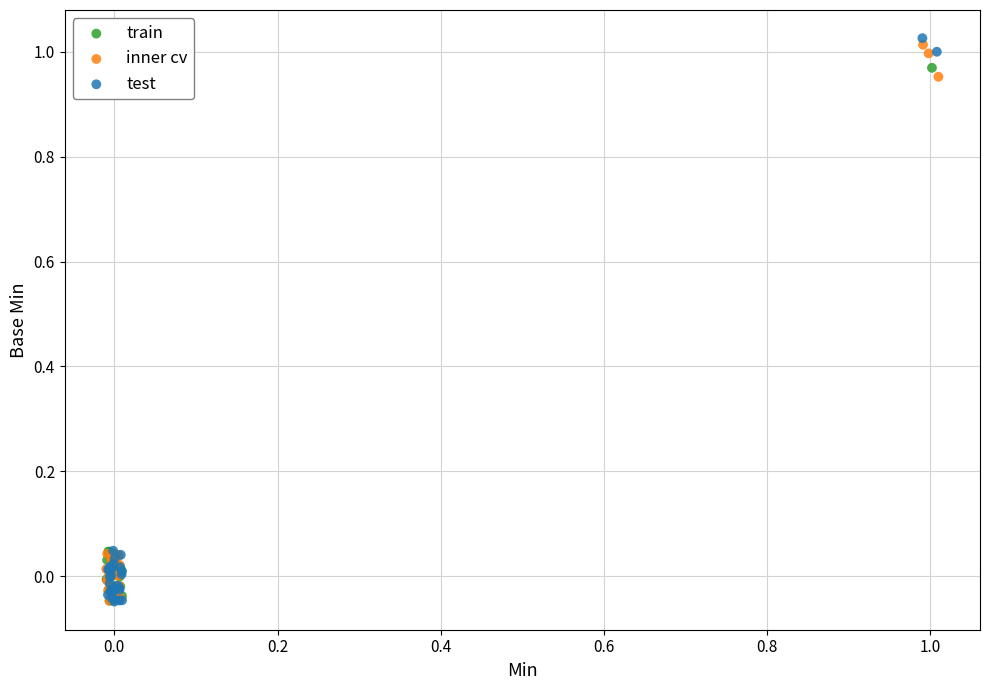

What are all the series names shown in the legend?

train, inner cv, test